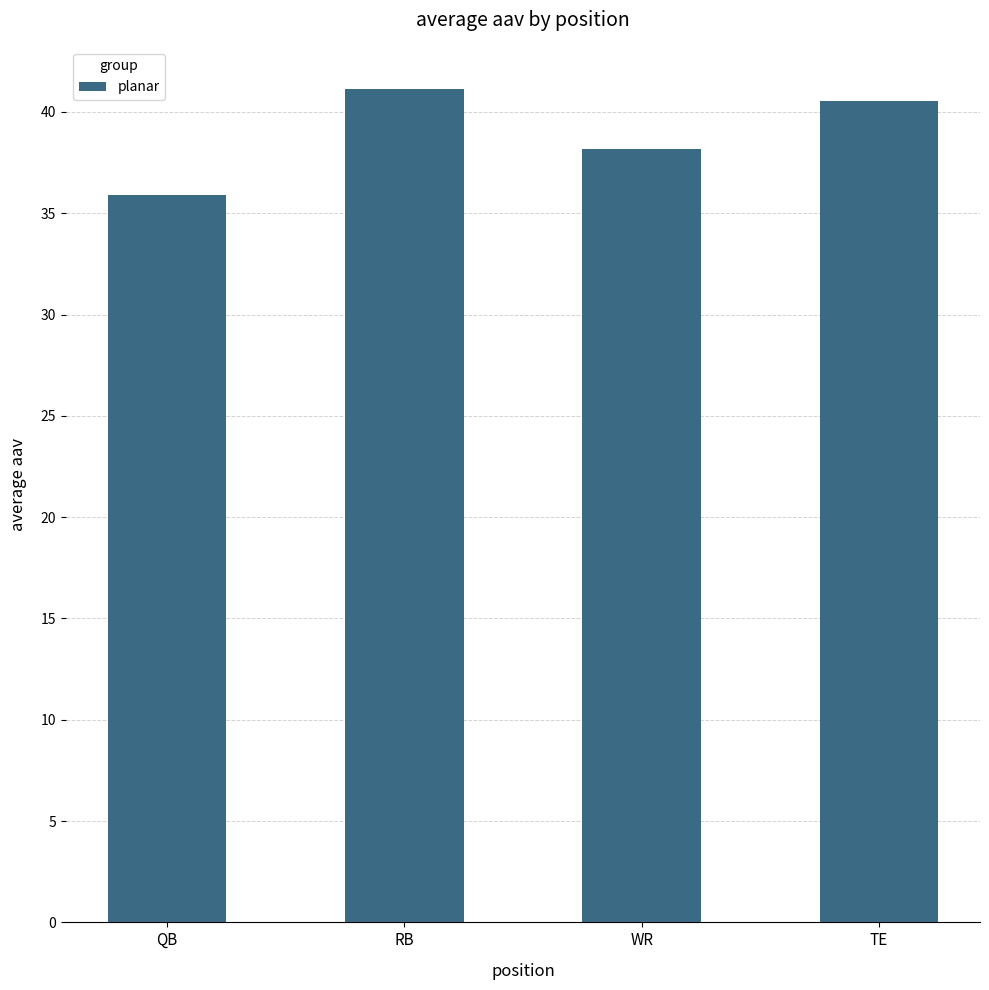

What is the approximate value at WR?

38.2